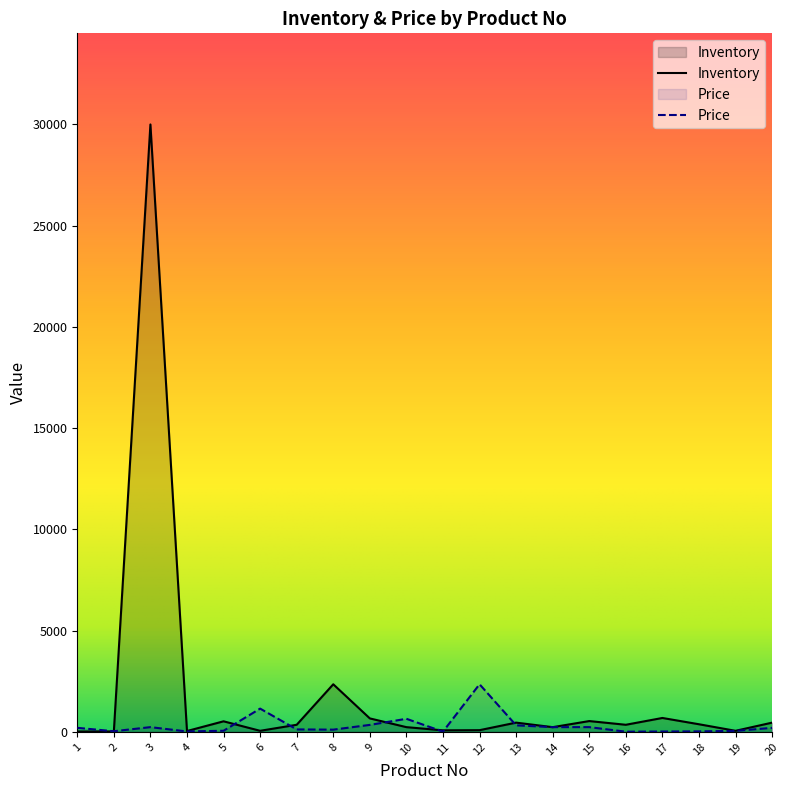

How many lines are shown in the chart?

2